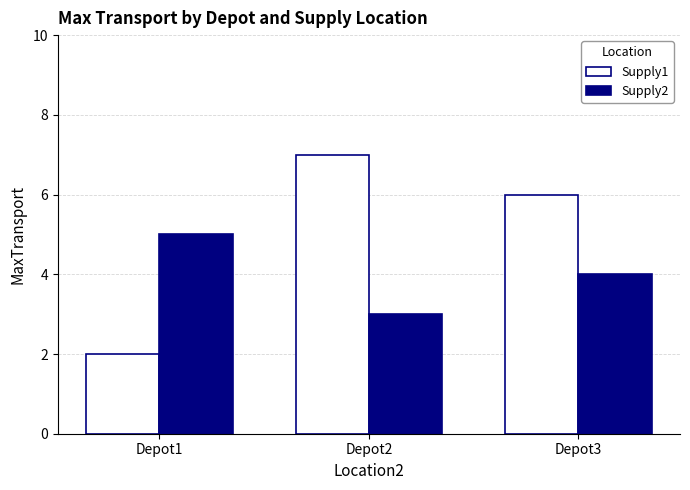

Reading left to right, what are all the values shown in this chart?

Supply1: 2	7	6
Supply2: 5	3	4